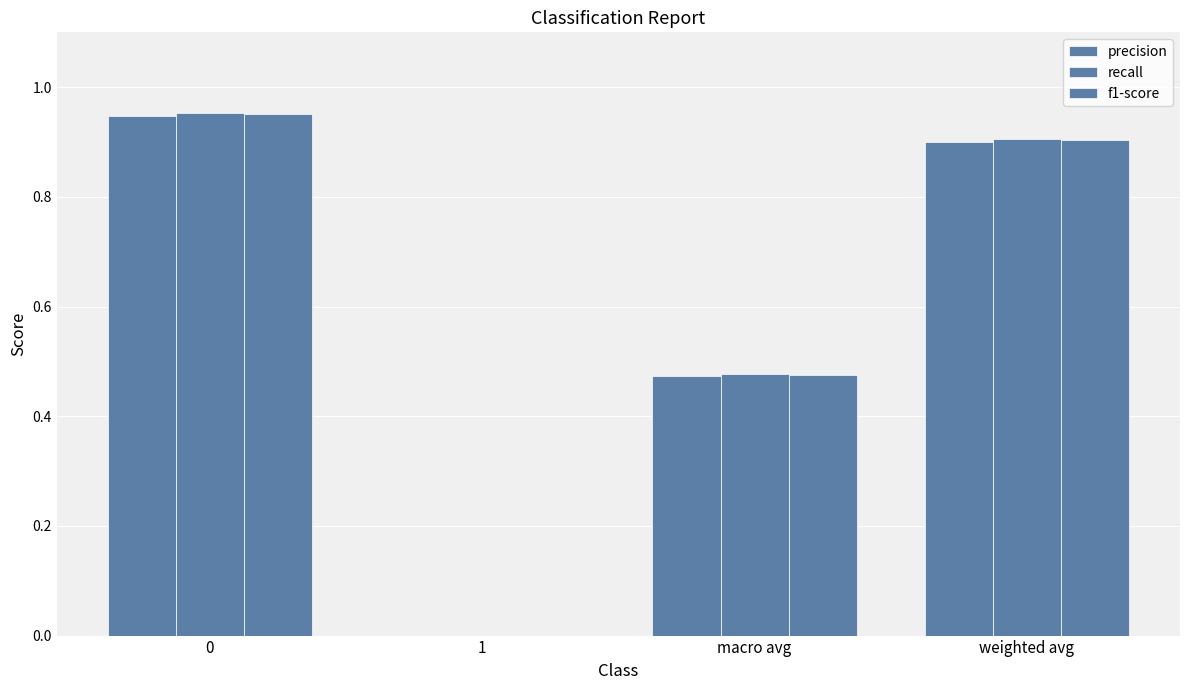

How many values in the f1-score series exceed 0?

3